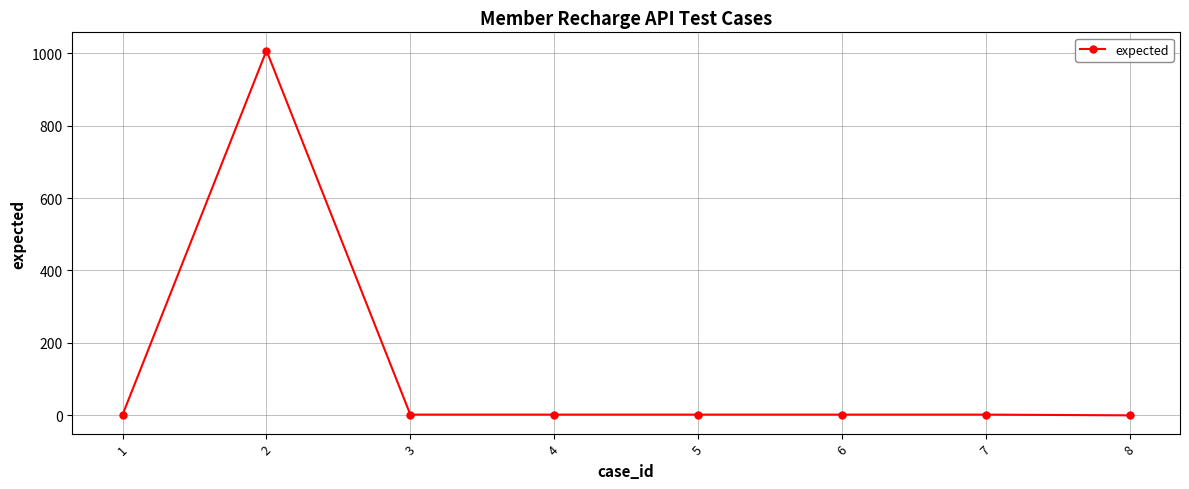

What is the greatest value displayed?

1007